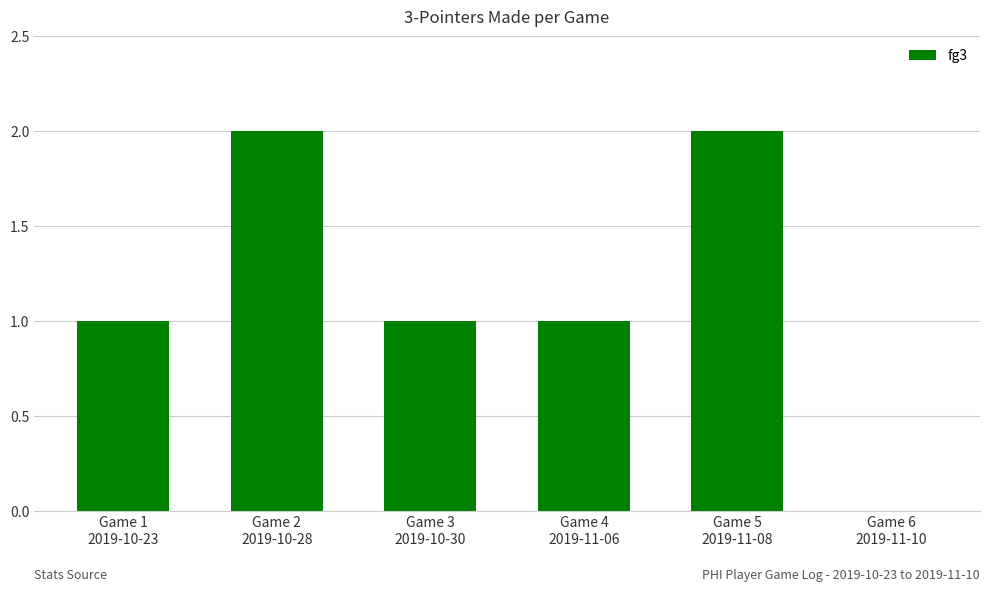

What is the approximate value at Game 5
2019-11-08?

2